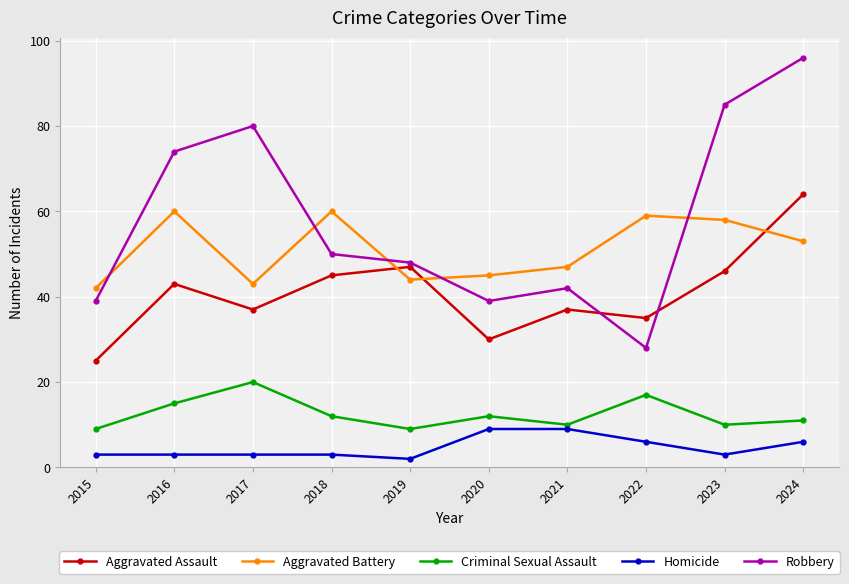

In Criminal Sexual Assault, how many points are lower than both neighbors (excluding endpoints)?

3